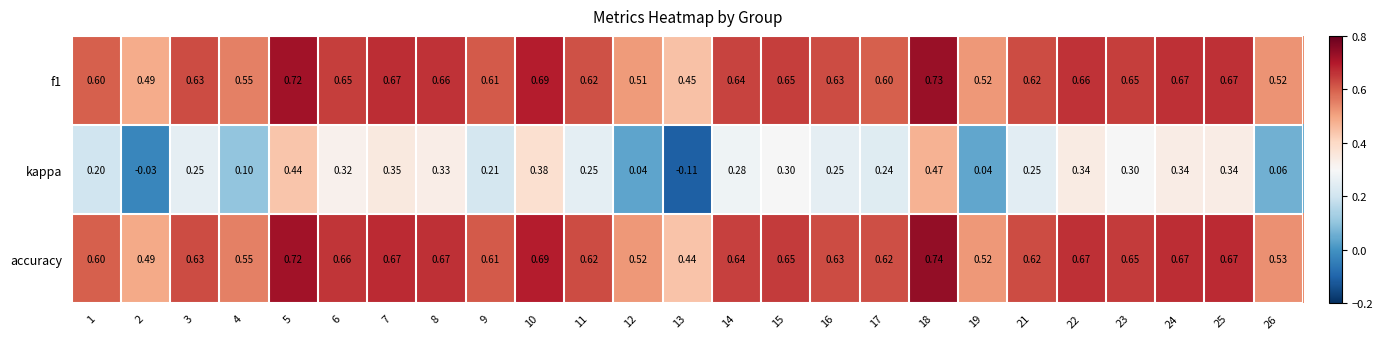

Which series changed the most between 21 and 23?

kappa